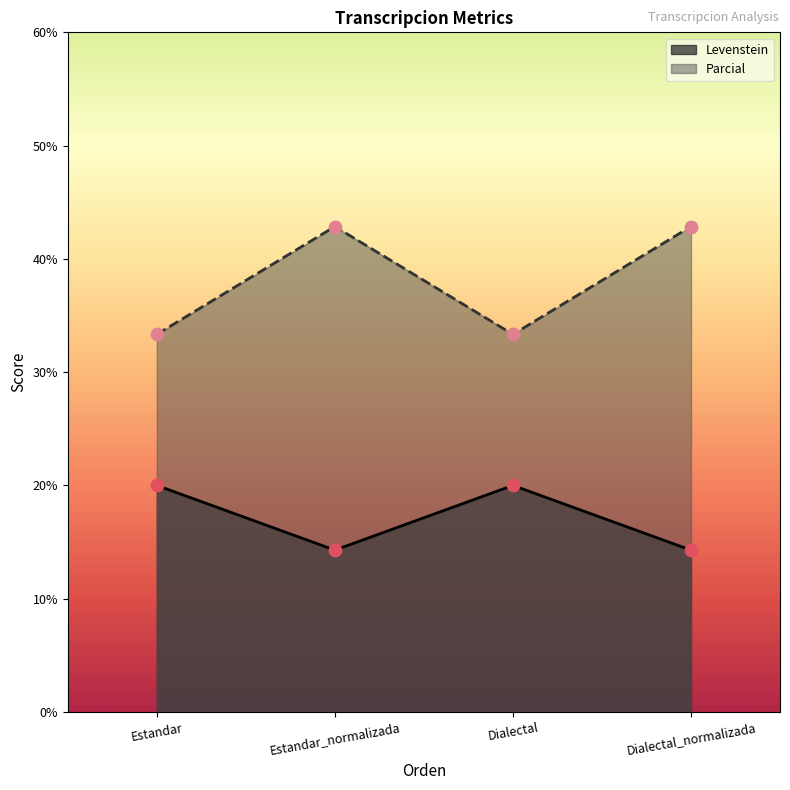

At how many categories does at least one series exceed 42?

2